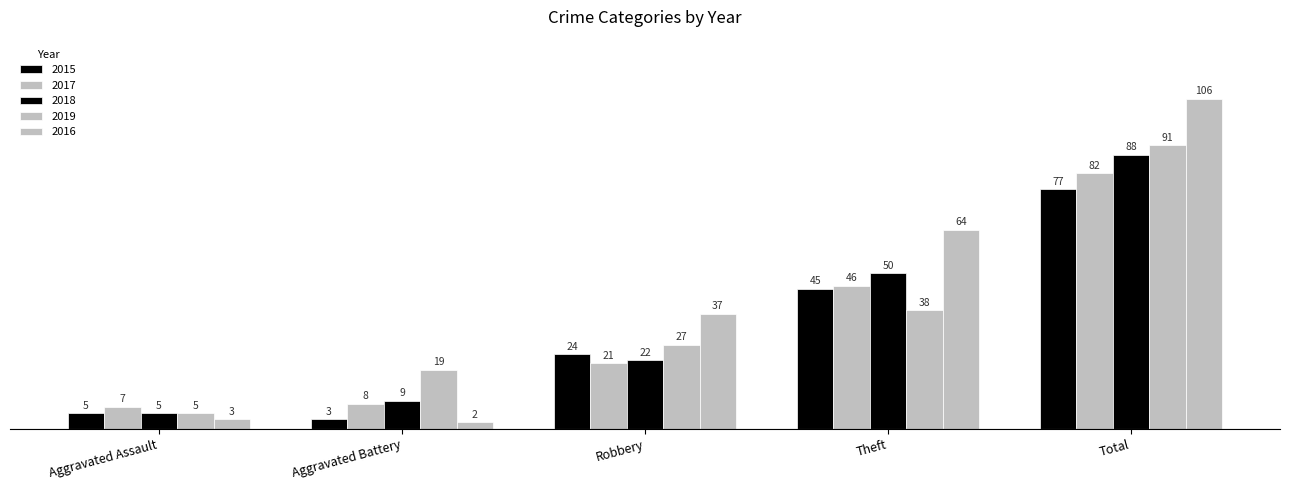

What is the difference between the second highest and minimum values in the 2017 series?

39